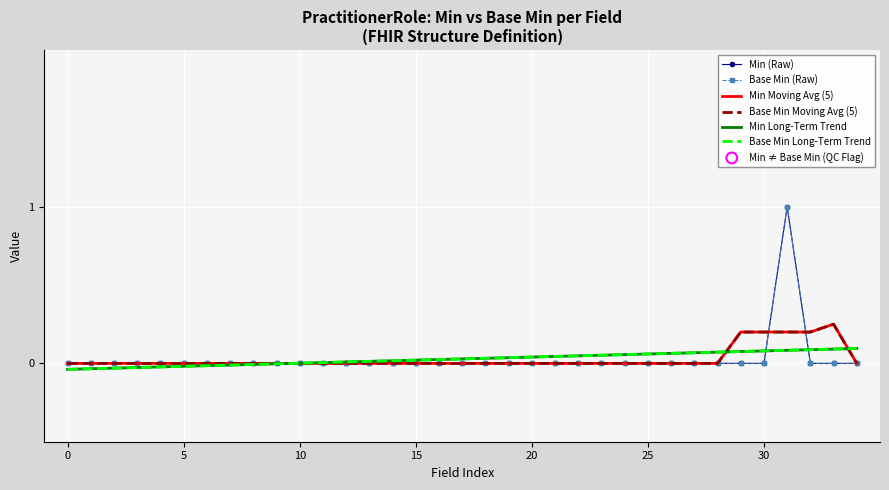

At which category is the sum across all series the highest?

31